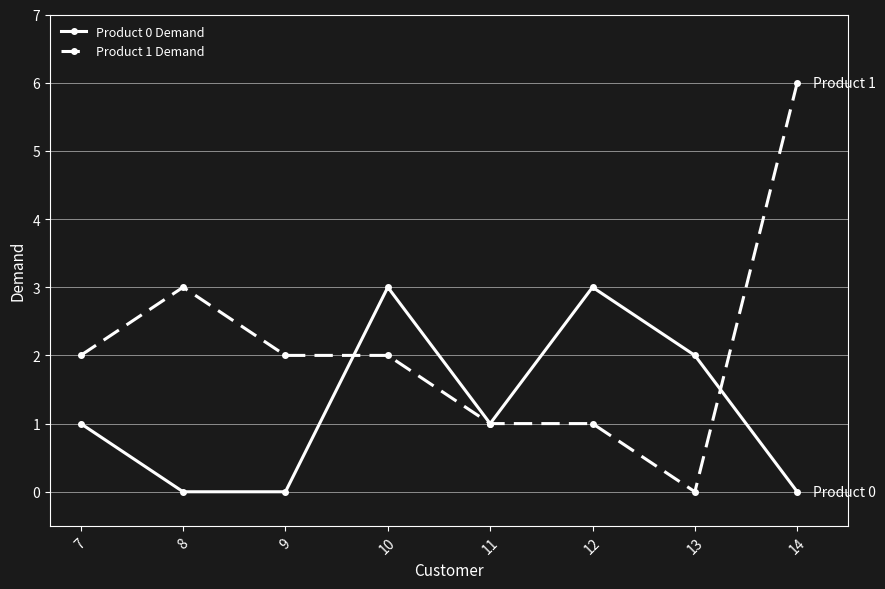

Which series has the widest spread of values?

Product 1 Demand